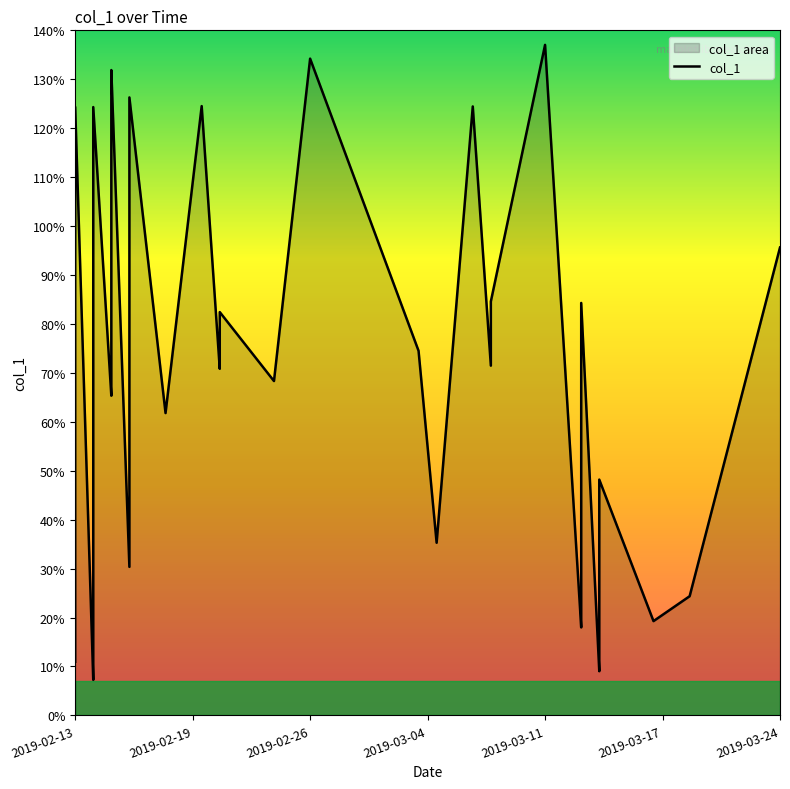

What is the average value?

63.2